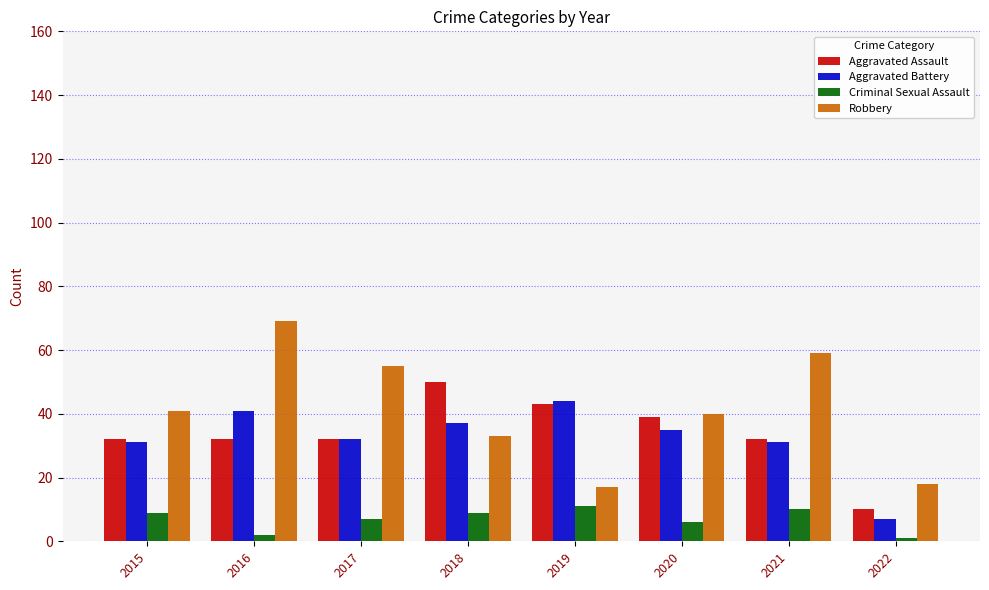

What is the difference between the maximum and minimum values in the Criminal Sexual Assault series?

10